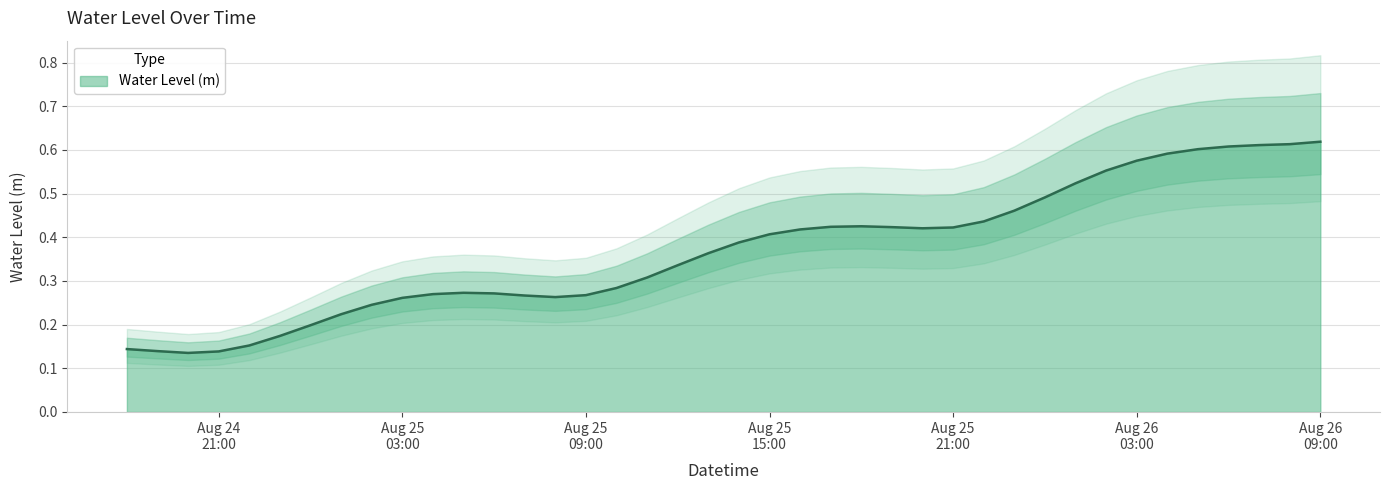

Which label corresponds to the smallest value in the chart?

2025-08-24 20:00:00